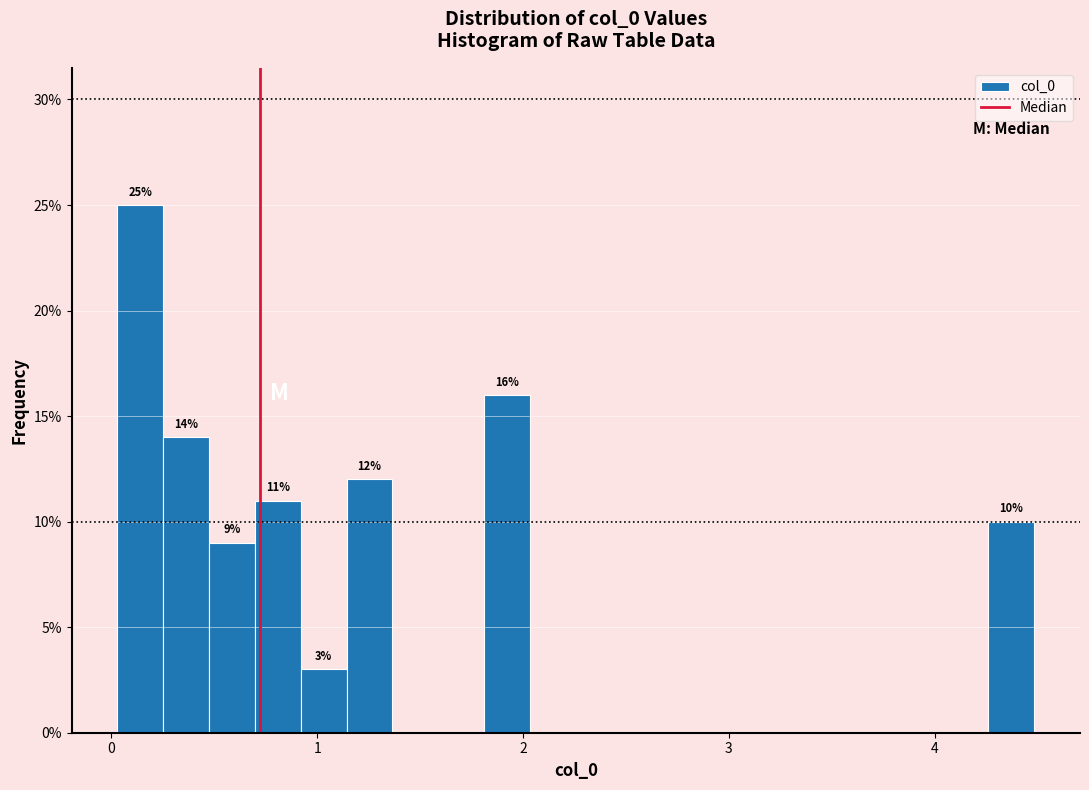

Around what value on the x-axis is the tallest bar? Give the approximate position of its centre, as read against the axis.

0.1